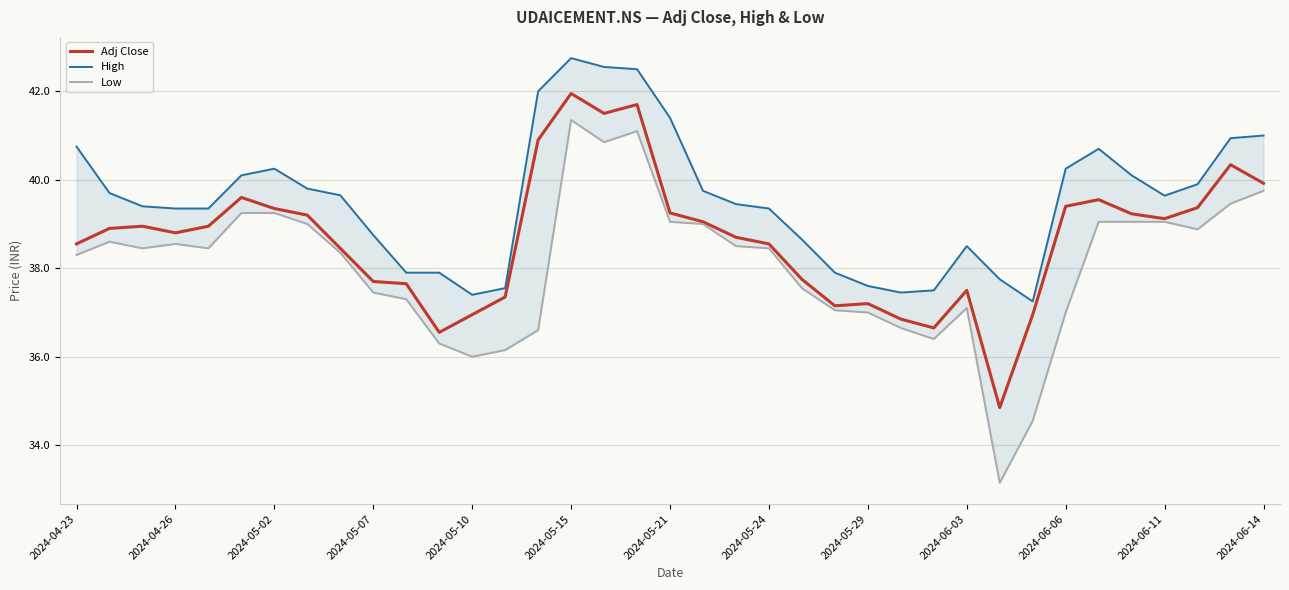

True or false: High has a value of 67.0 at 2024-04-26.

False